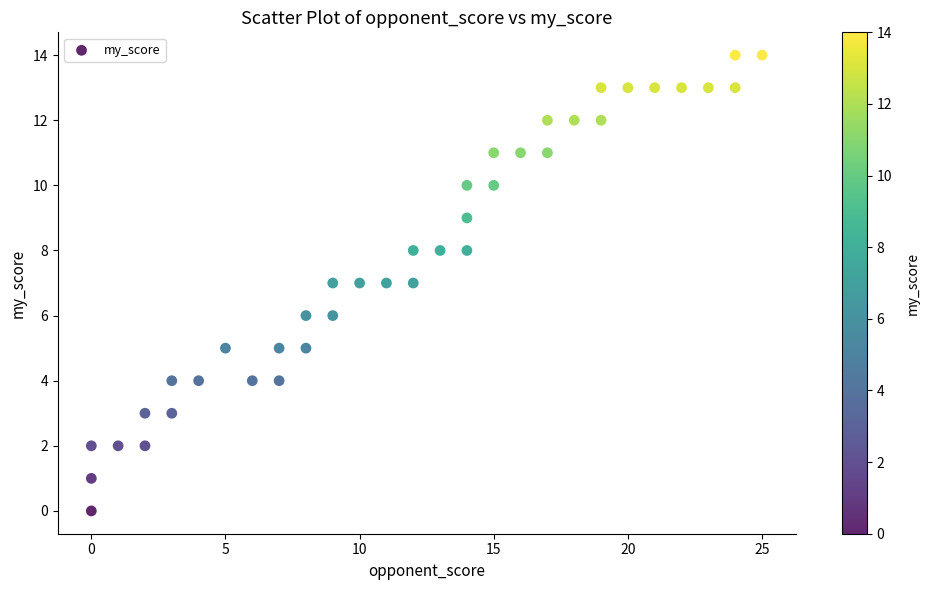

What is the range of Y values (max minus min)?

14